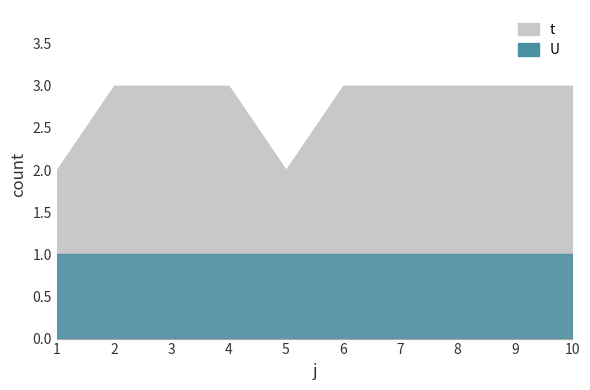

True or false: U and t intersect in this chart.

False